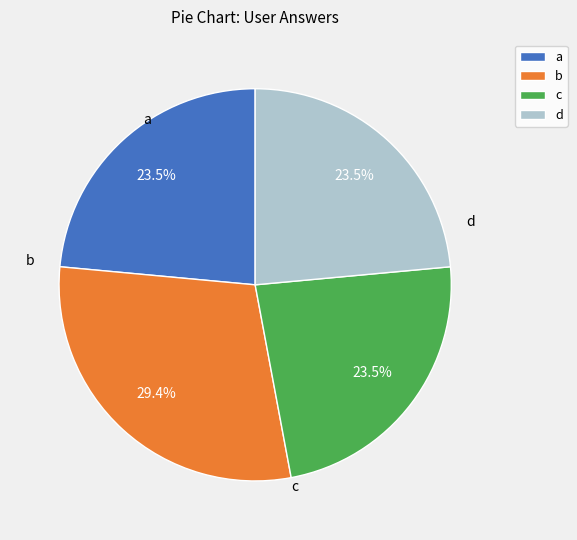

Does any single category account for the majority?

No